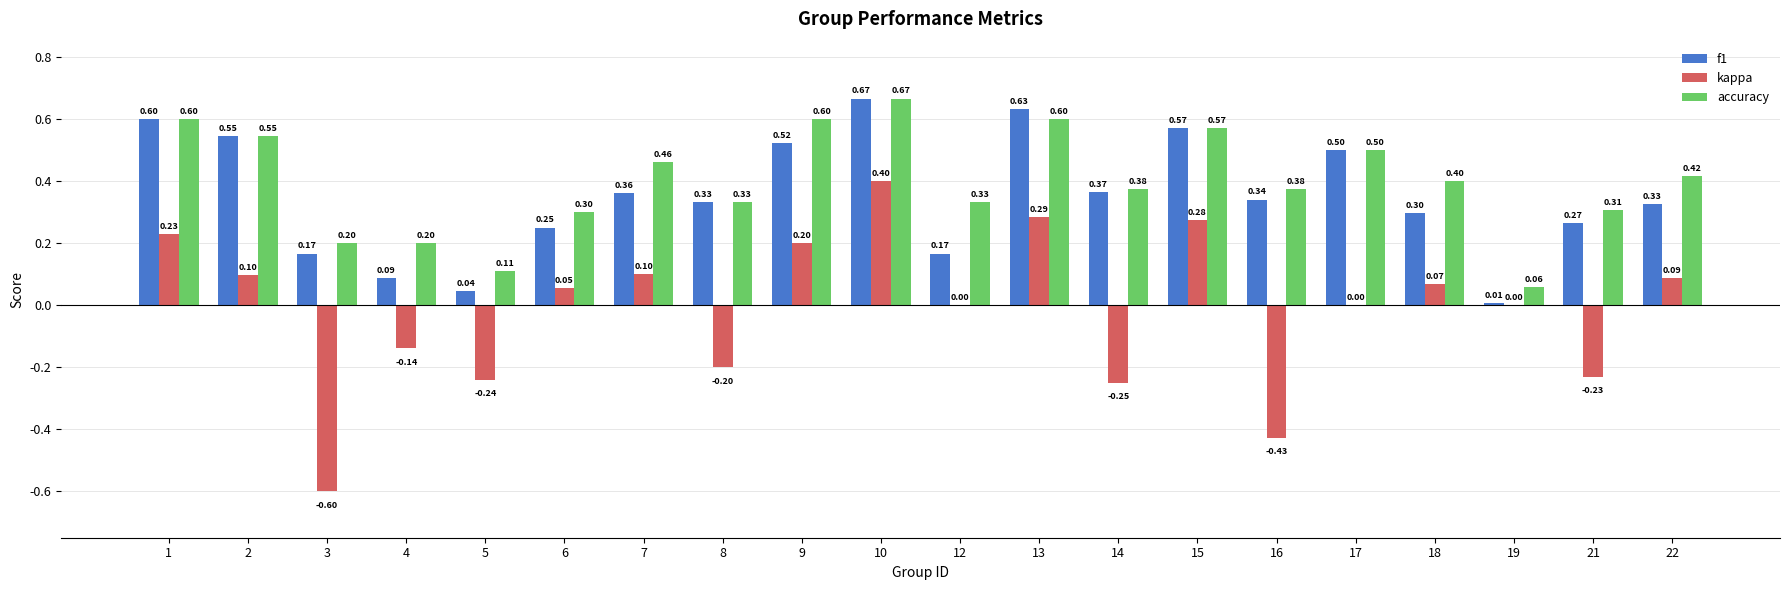

Which category has the highest value in the accuracy series?

10